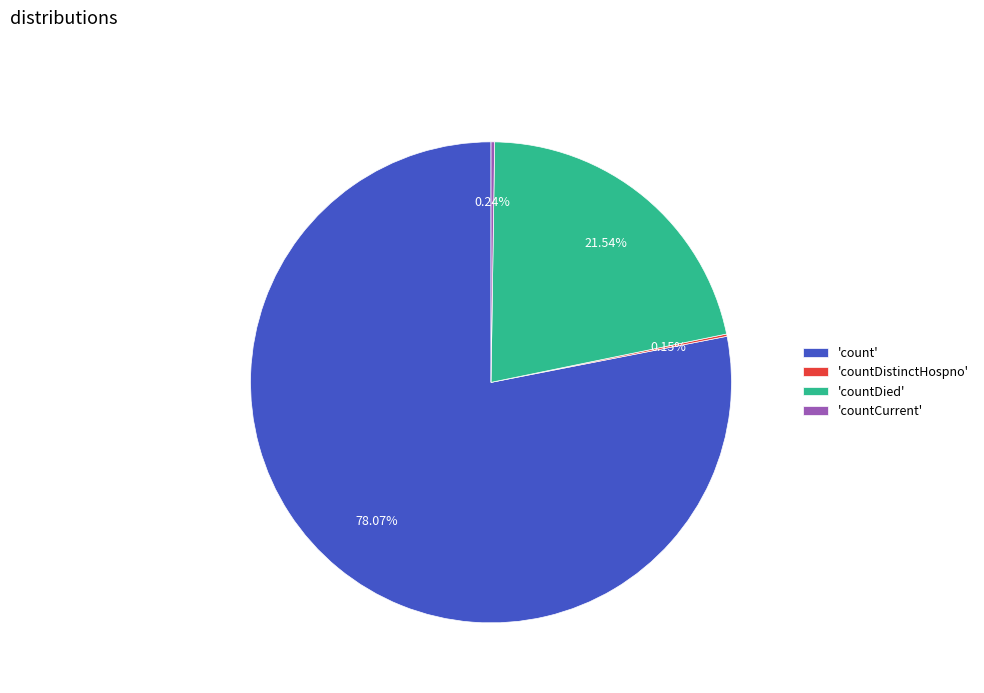

Which slice represents more than half of the pie?

'count'